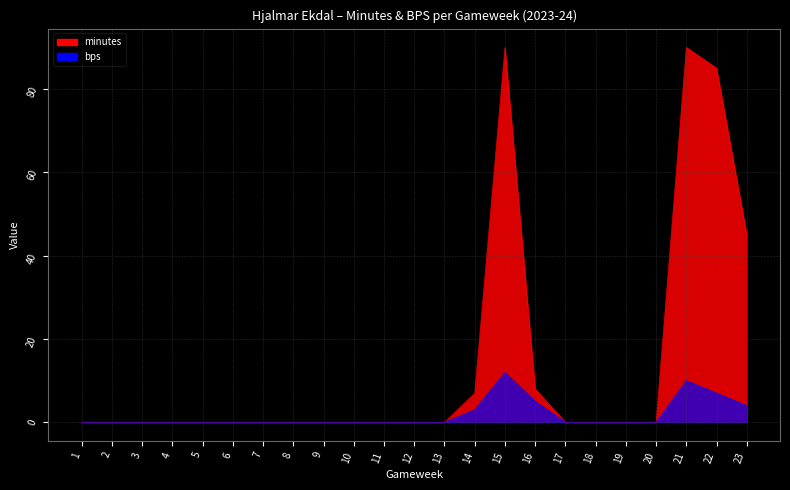

What is the value of the bps point at the 23rd from the left?

4